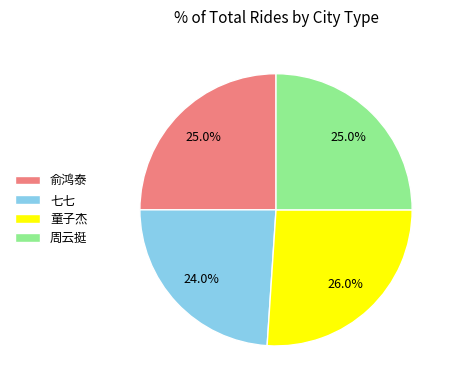

What percentage is the 七七 slice, to the nearest percent?

24%